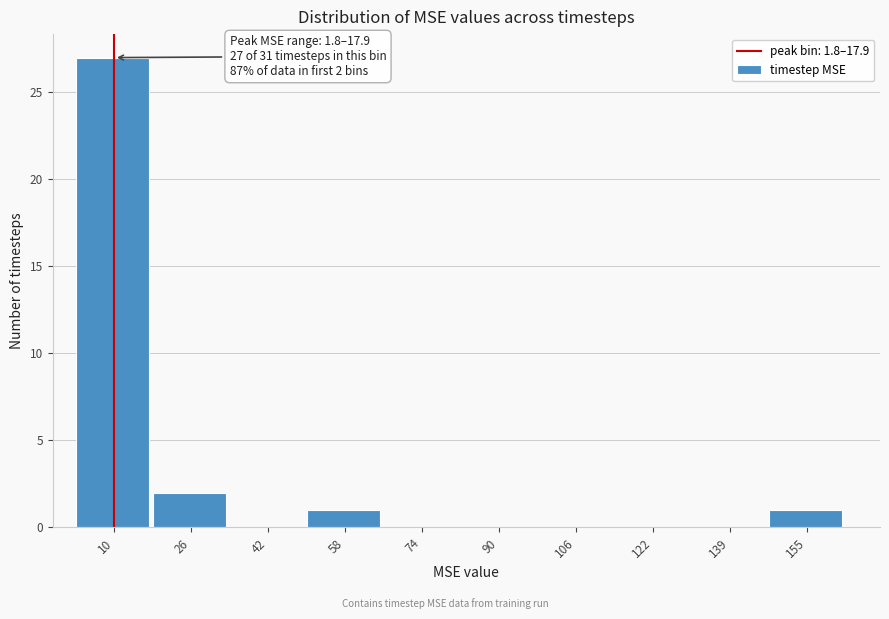

Which range on the x-axis has the tallest bar?

2 to 18